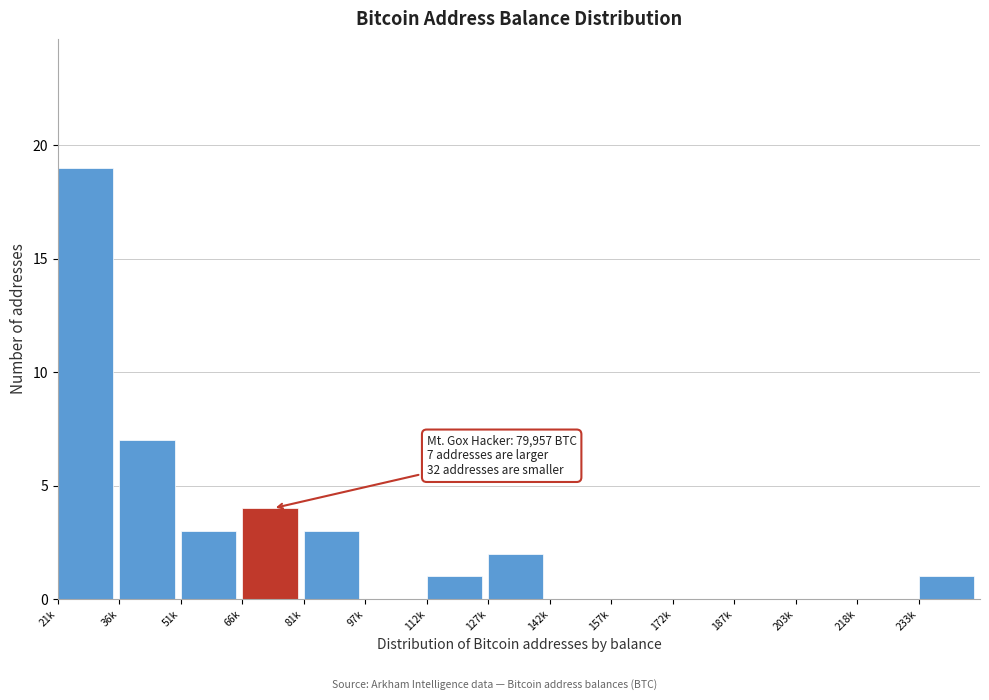

Reading right to left, transcribe all the data shown in this chart.

233k=1	218k=0	203k=0	187k=0	172k=0	157k=0	142k=0	127k=2	112k=1	97k=0	81k=3	66k=4	51k=3	36k=7	21k=19